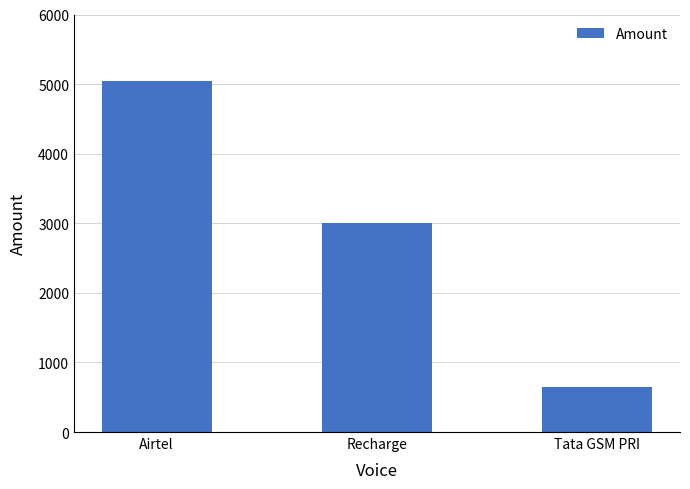

Rank the categories by value from lowest to highest.

Tata GSM PRI, Recharge, Airtel